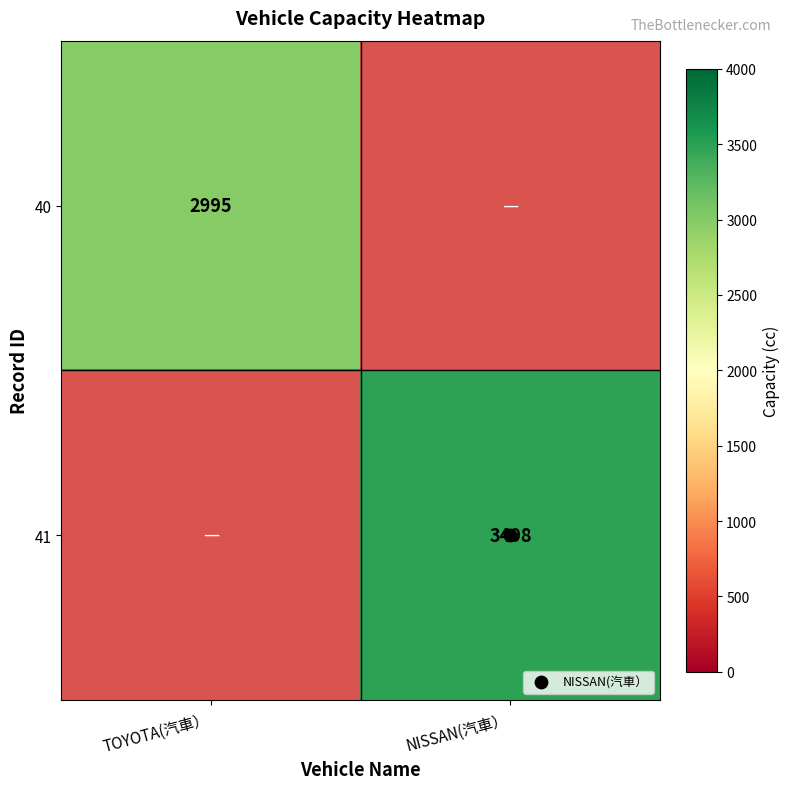

Rank the series by their maximum value, from lowest to highest.

40, 41